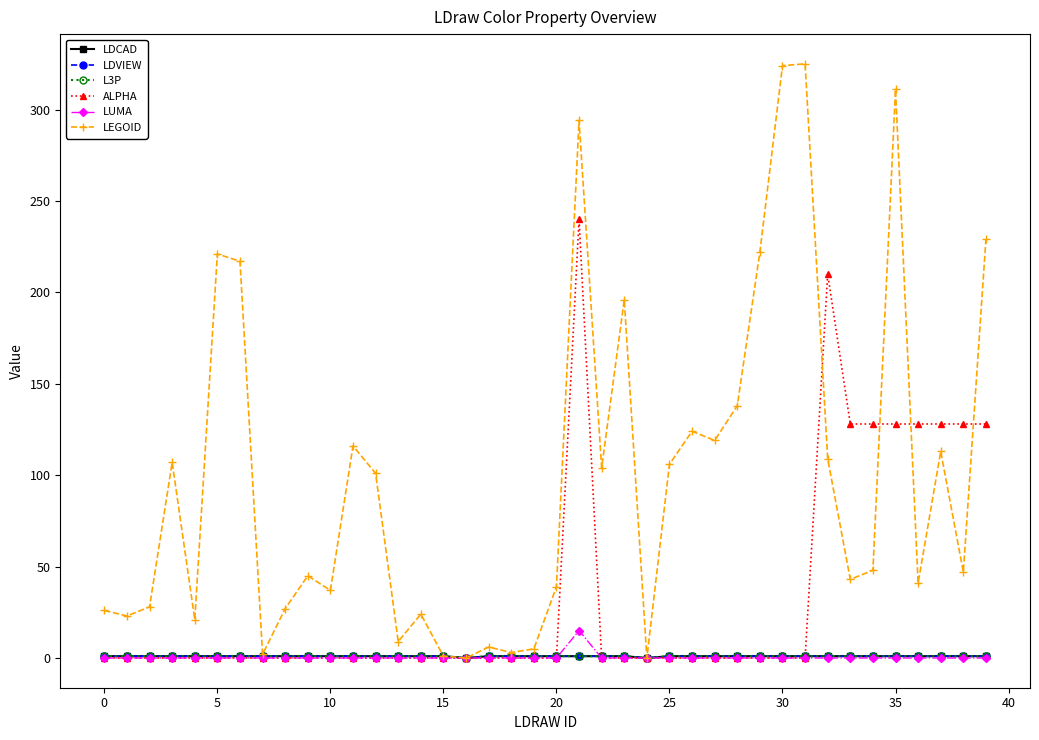

Reading left to right, what are all the values shown in this chart?

LDCAD: 1	1	1	1	1	1	1	1	1	1	1	1	1	1	1	1	0	1	1	1	1	1	1	1	0	1	1	1	1	1	1	1	1	1	1	1	1	1	1	1
LDVIEW: 1	1	1	1	1	1	1	1	1	1	1	1	1	1	1	1	0	1	1	1	1	1	1	1	0	1	1	1	1	1	1	1	1	1	1	1	1	1	1	1
L3P: 1	1	1	1	1	1	1	1	1	1	1	1	1	1	1	1	0	1	1	1	1	1	1	1	0	1	1	1	1	1	1	1	1	1	1	1	1	1	1	1
ALPHA: 0	0	0	0	0	0	0	0	0	0	0	0	0	0	0	0	0	0	0	0	0	240	0	0	0	0	0	0	0	0	0	0	210	128	128	128	128	128	128	128
LUMA: 0	0	0	0	0	0	0	0	0	0	0	0	0	0	0	0	0	0	0	0	0	15	0	0	0	0	0	0	0	0	0	0	0	0	0	0	0	0	0	0
LEGOID: 26	23	28	107	21	221	217	2	27	45	37	116	101	9	24	1	0	6	3	5	39	294	104	196	0	106	124	119	138	222	324	325	109	43	48	311	41	113	47	229